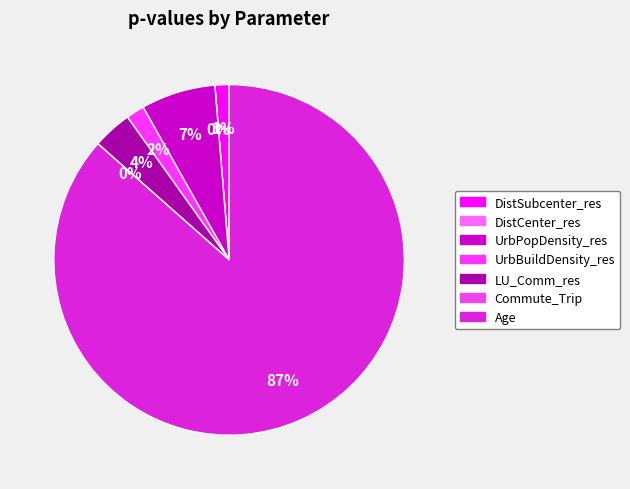

Which slice is the smallest?

Commute_Trip